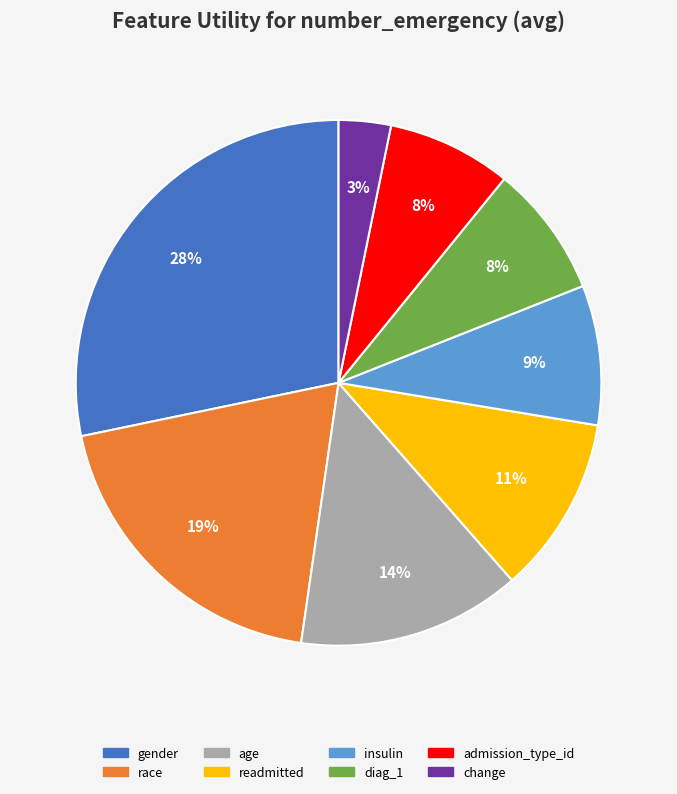

What is the largest slice in the pie chart?

gender